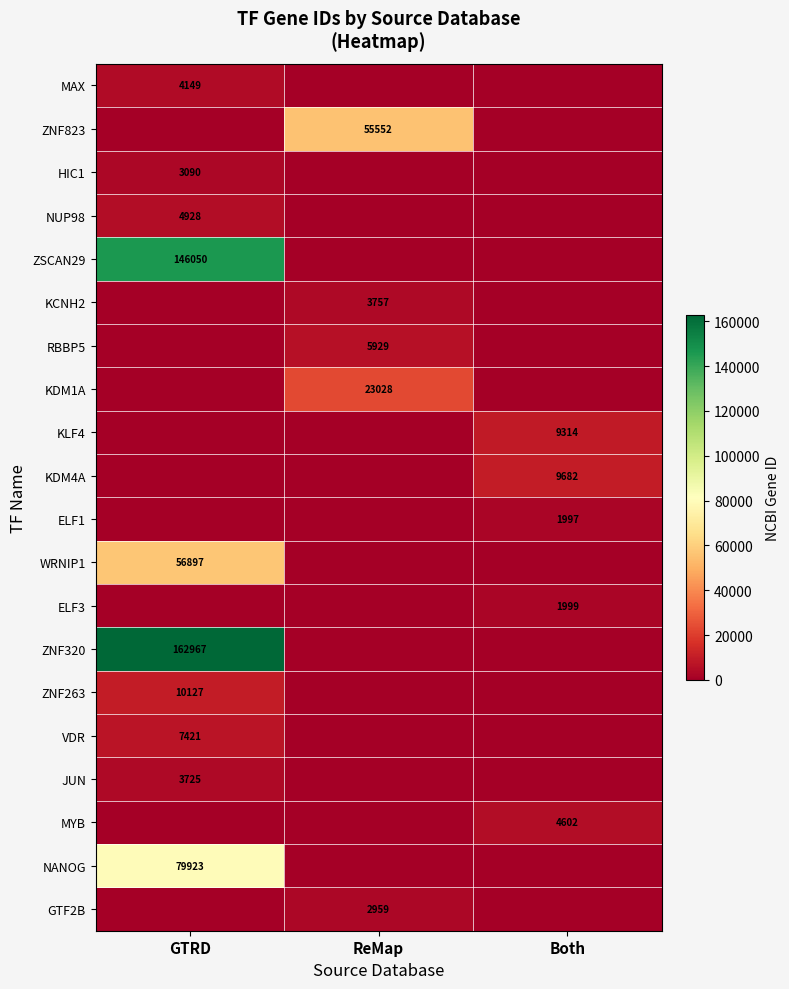

Between Both and GTRD, which is larger?

GTRD